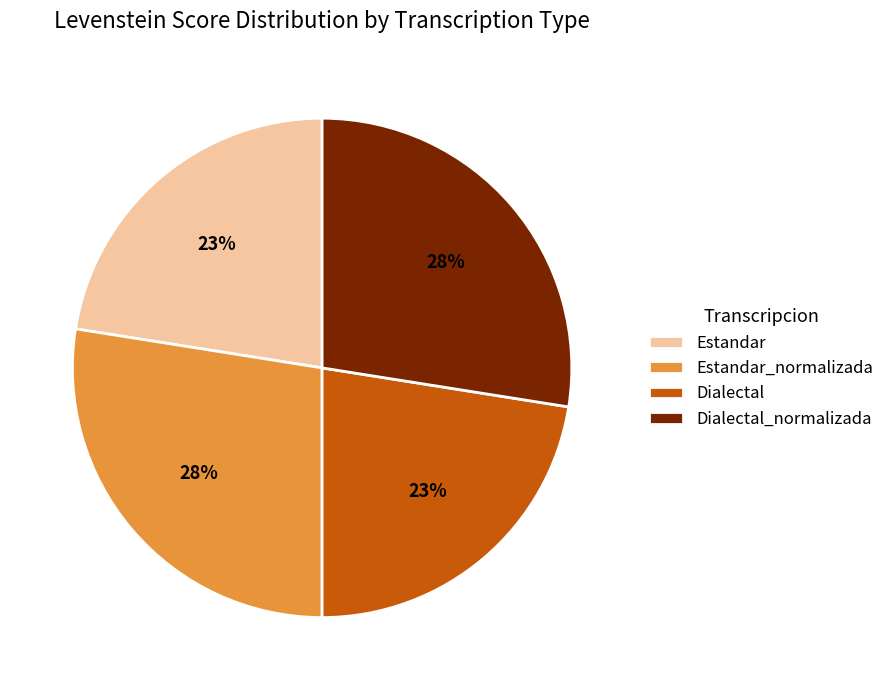

The Dialectal_normalizada slice represents 27% of the pie. True or false?

True